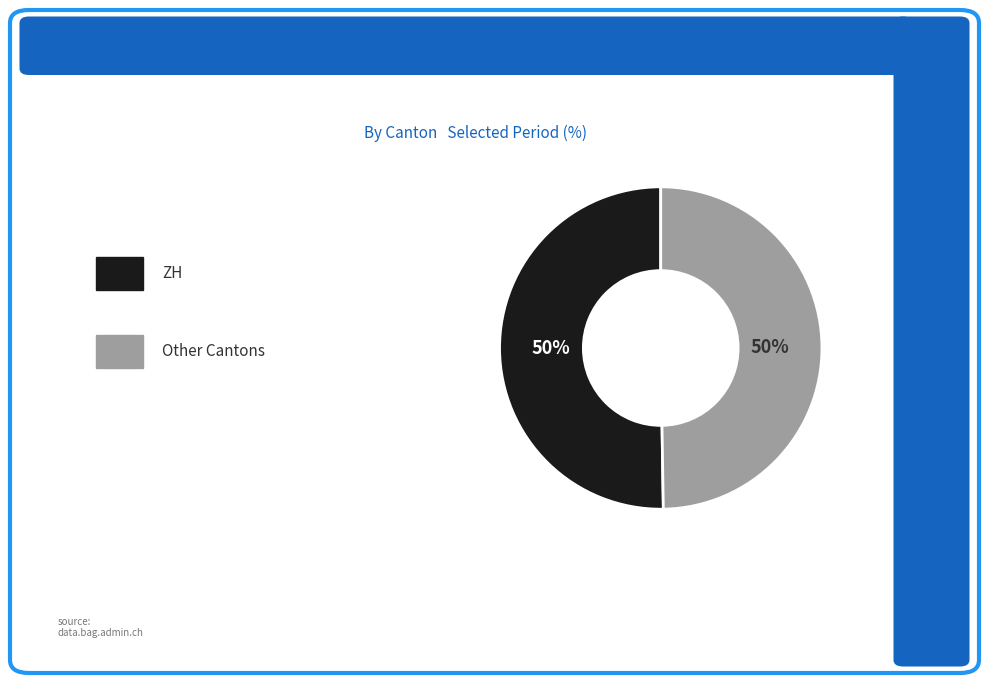

To the nearest percent, what is the average slice percentage?

50%